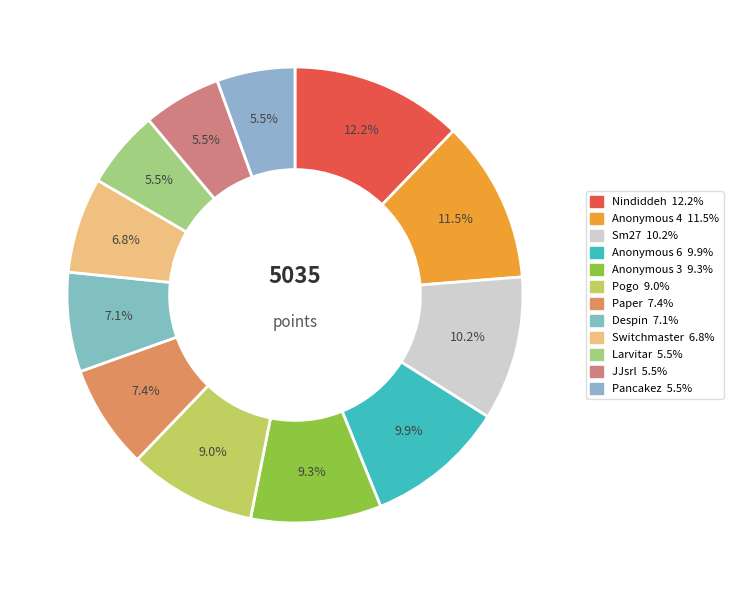

Which slice is the smallest?

Larvitar